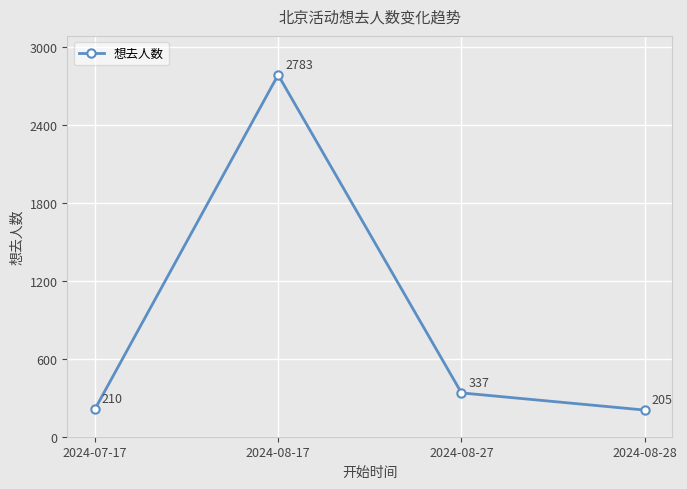

List the labels in order of value, smallest first.

2024-08-28, 2024-07-17, 2024-08-27, 2024-08-17